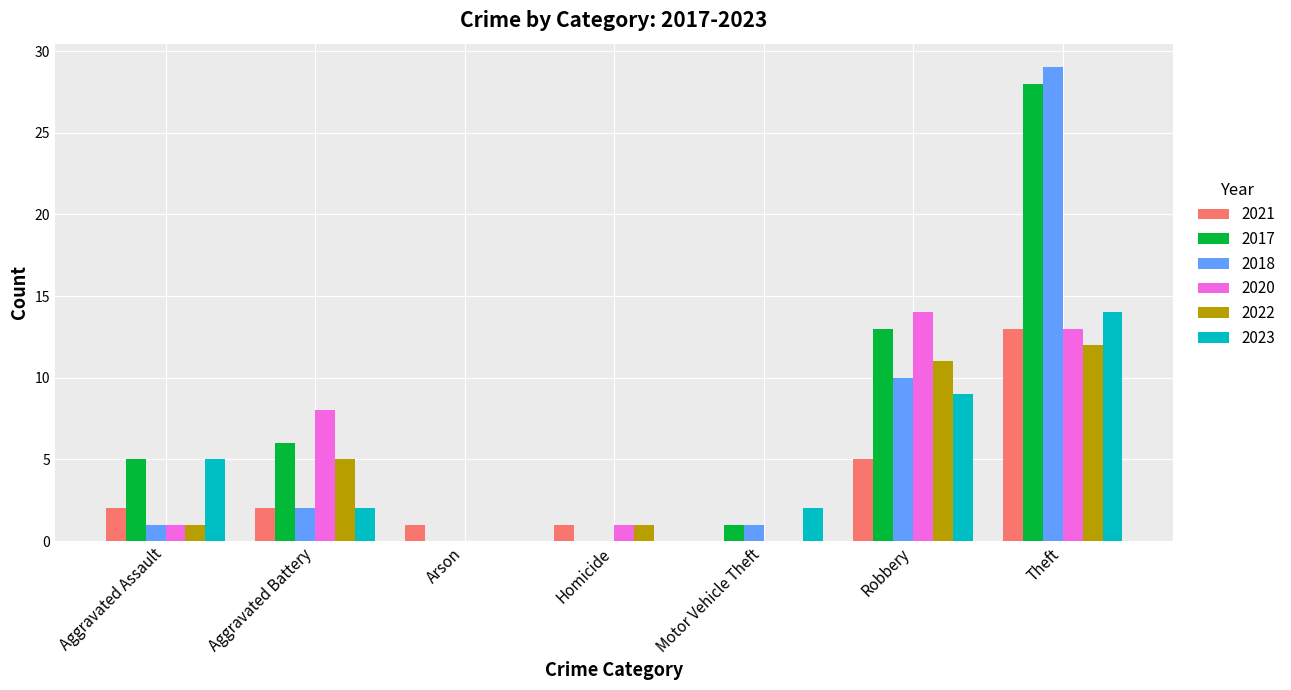

Is the value of 2021 at Homicide greater than the value of 2018 at Robbery?

No